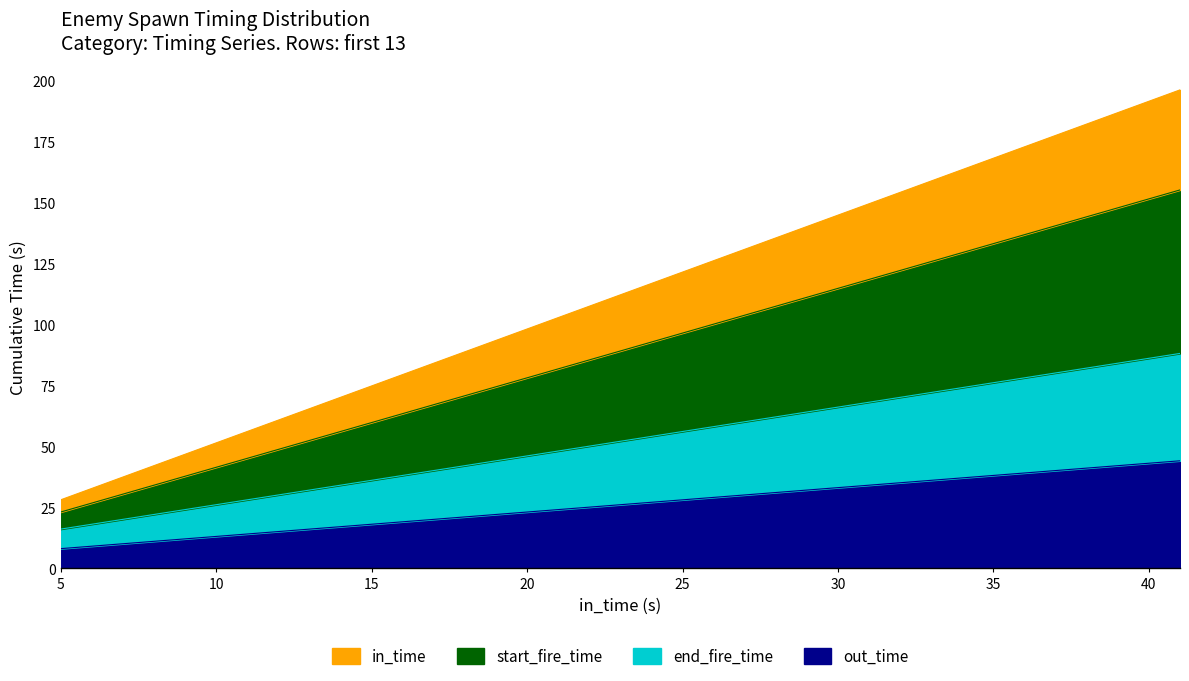

What is the difference between the in_time values at 14 and 35?

21